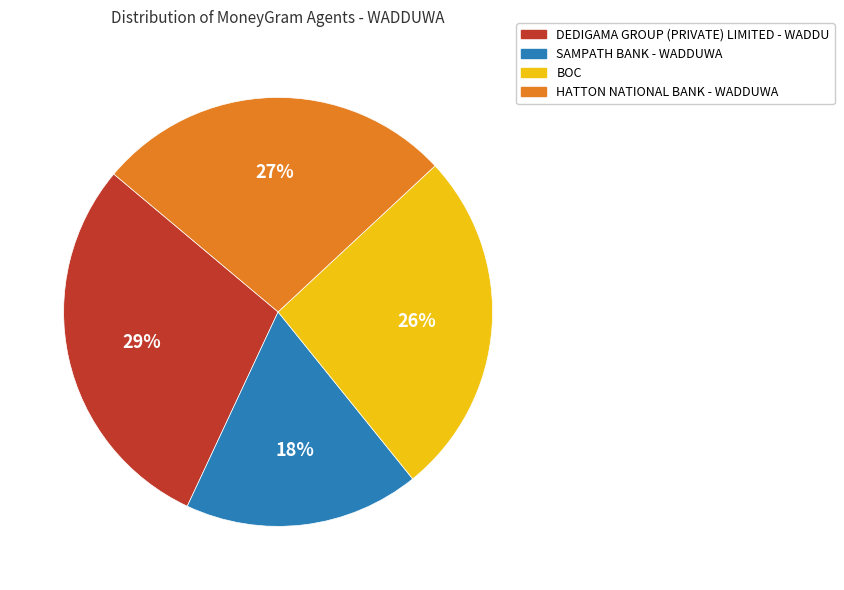

Is there a majority slice in this chart?

No